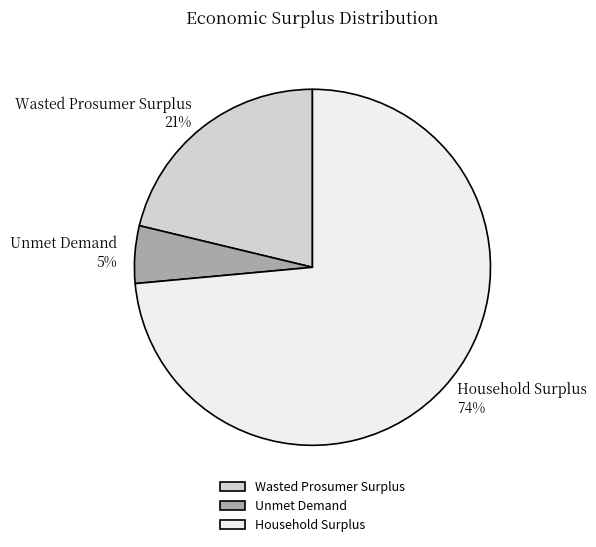

What is the majority slice?

Household Surplus